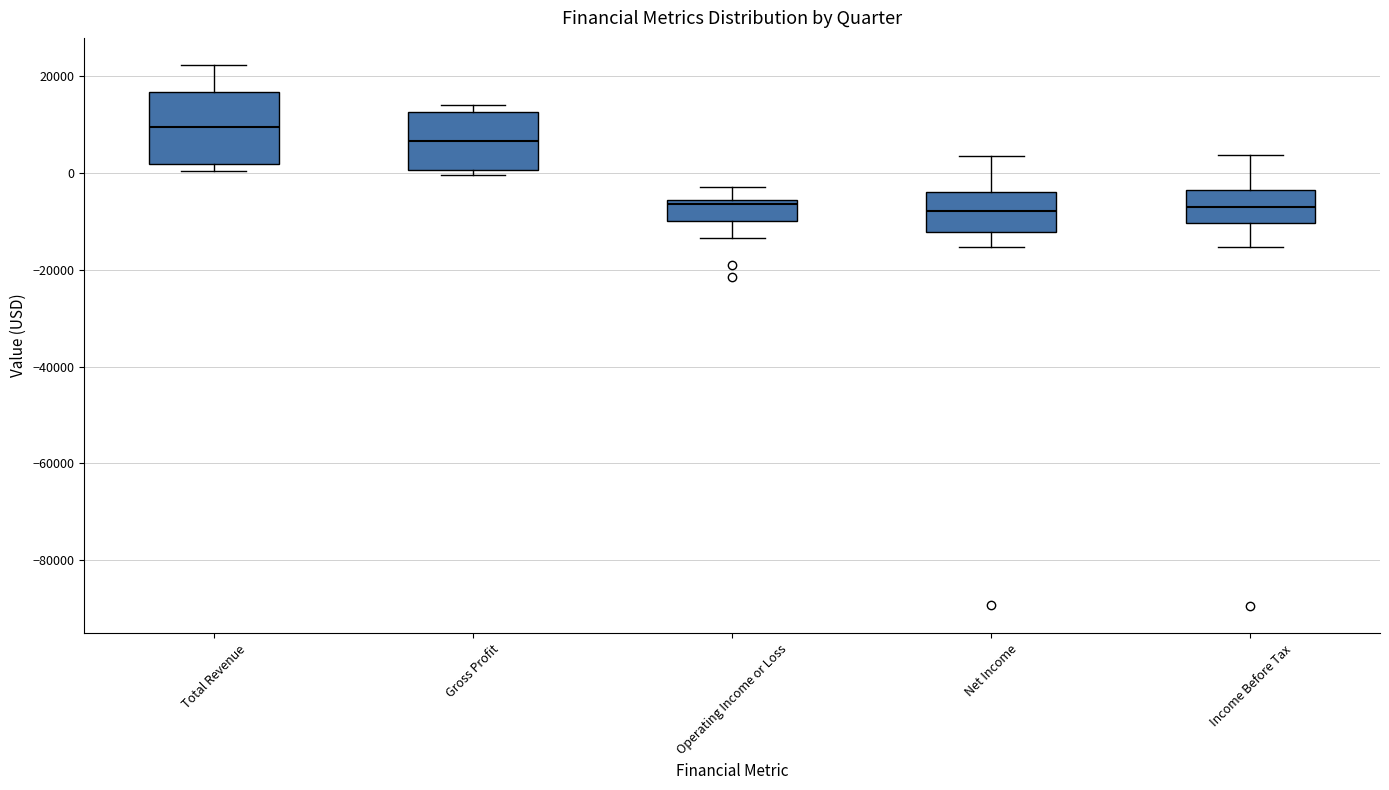

Which box is the tallest, from its lower edge to its upper edge?

Total Revenue